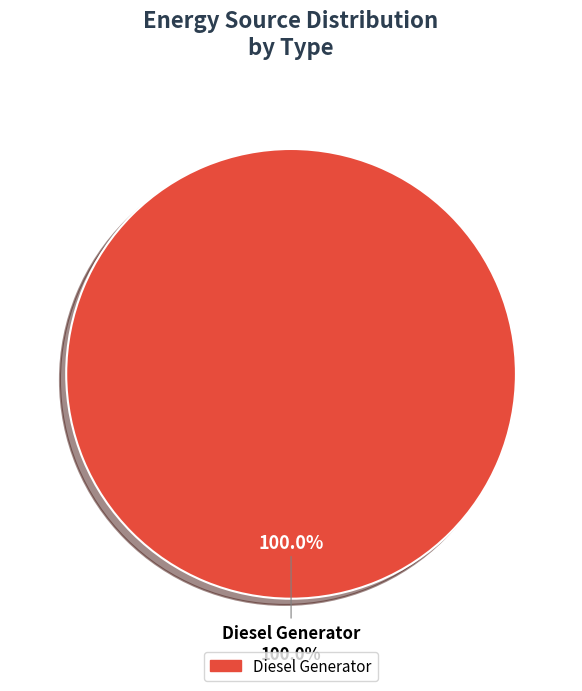

To the nearest percent, what is the combined percentage of Diesel Generator and Owned Batteries?

100%